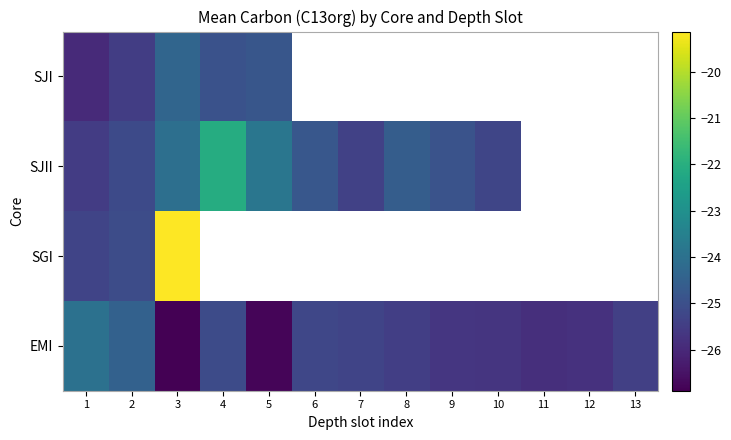

What is the approximate value of EMI at 4?

-25.1